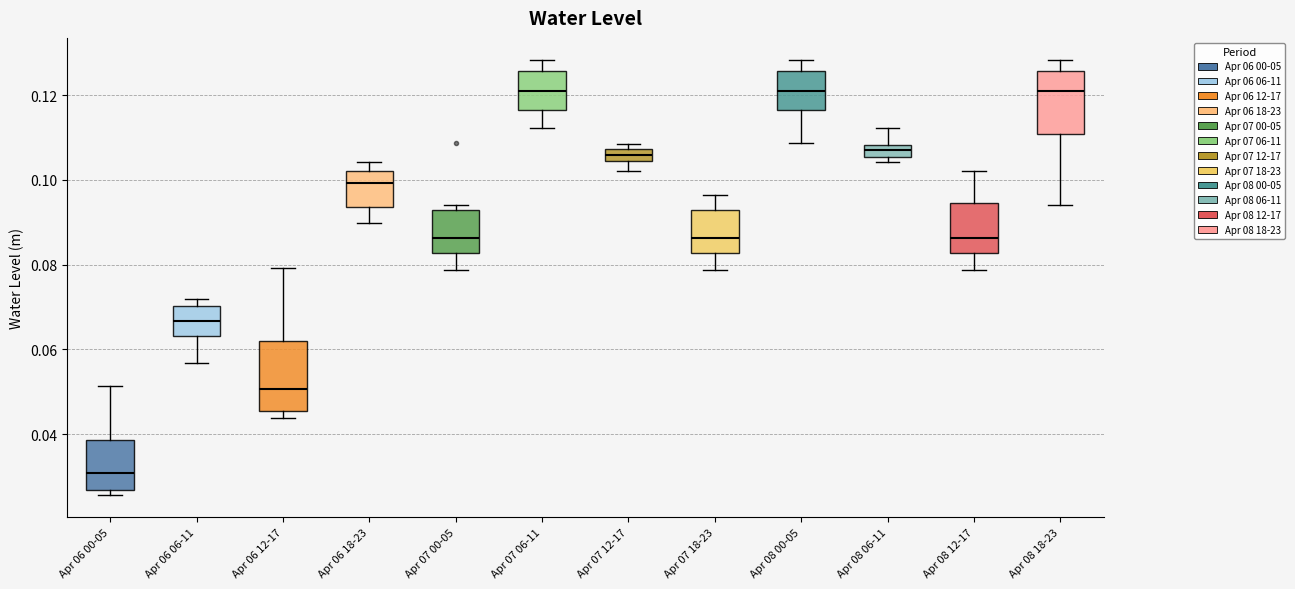

Which box has the lowest median line?

Apr 06 00-05